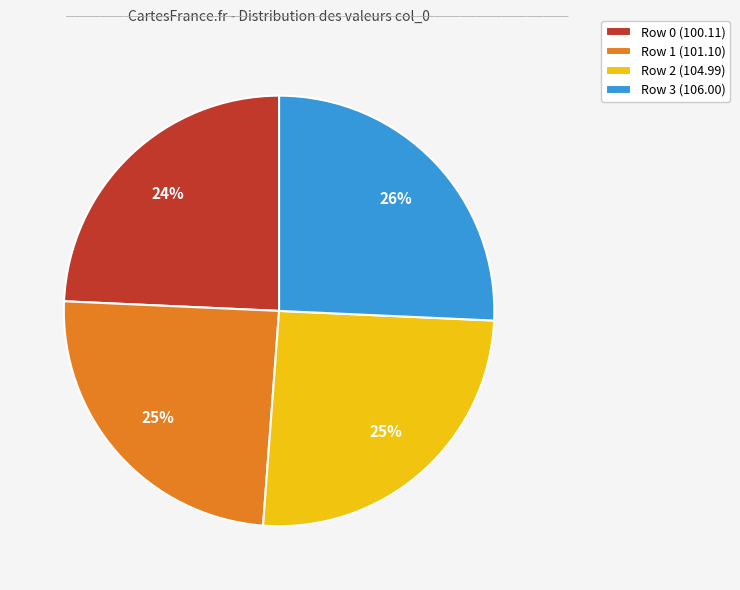

Is there a majority slice in this chart?

No